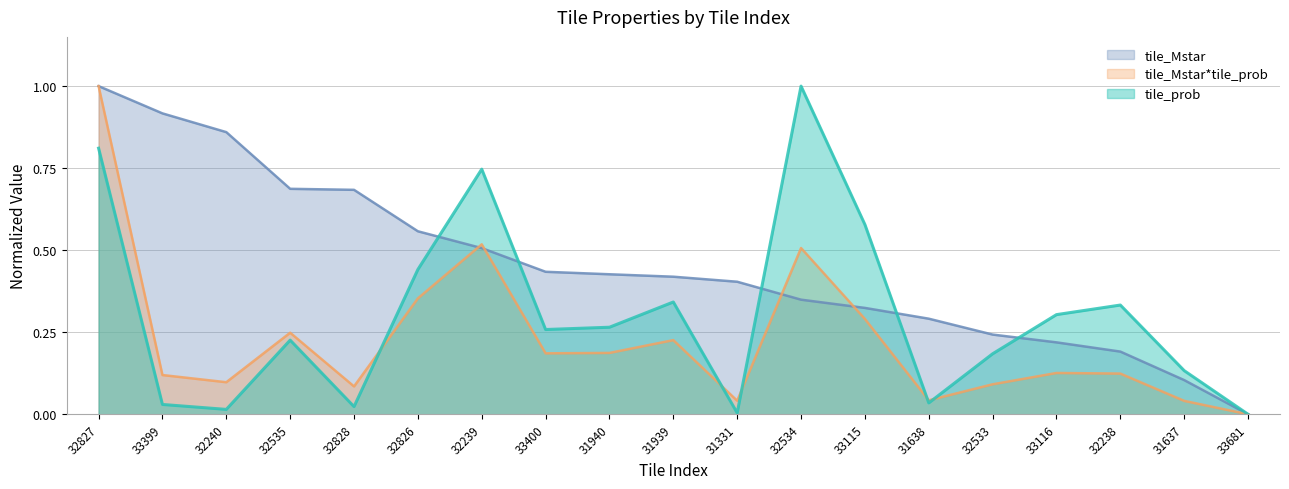

Reading left to right, extract all data points from this chart.

tile_prob: 32827=0.8	33399=0.0	32240=0.0	32535=0.2	32828=0.0	32826=0.4	32239=0.7	33400=0.3	31940=0.3	31939=0.3	31331=0.0	32534=1.0	33115=0.6	31638=0.0	32533=0.2	33116=0.3	32238=0.3	31637=0.1	33681=0.0
tile_Mstar_norm: 32827=1.0	33399=0.9	32240=0.9	32535=0.7	32828=0.7	32826=0.6	32239=0.5	33400=0.4	31940=0.4	31939=0.4	31331=0.4	32534=0.3	33115=0.3	31638=0.3	32533=0.2	33116=0.2	32238=0.2	31637=0.1	33681=0.0
tile_Mstar_prob: 32827=1.0	33399=0.1	32240=0.1	32535=0.2	32828=0.1	32826=0.4	32239=0.5	33400=0.2	31940=0.2	31939=0.2	31331=0.0	32534=0.5	33115=0.3	31638=0.0	32533=0.1	33116=0.1	32238=0.1	31637=0.0	33681=0.0